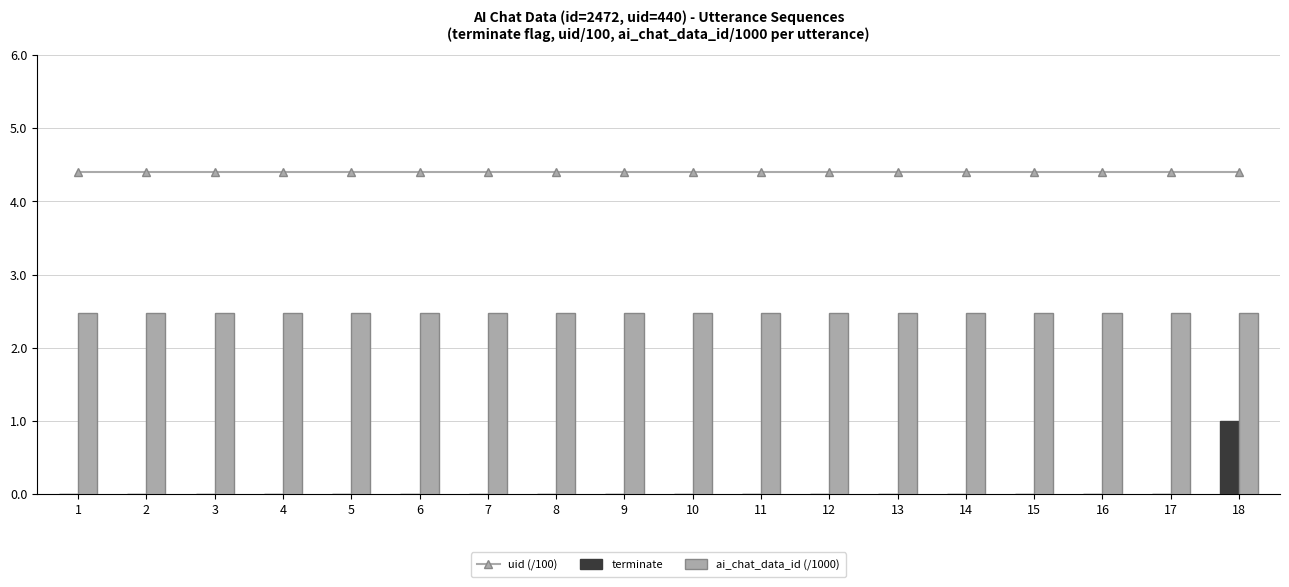

At how many categories does at least one series exceed 3?

18